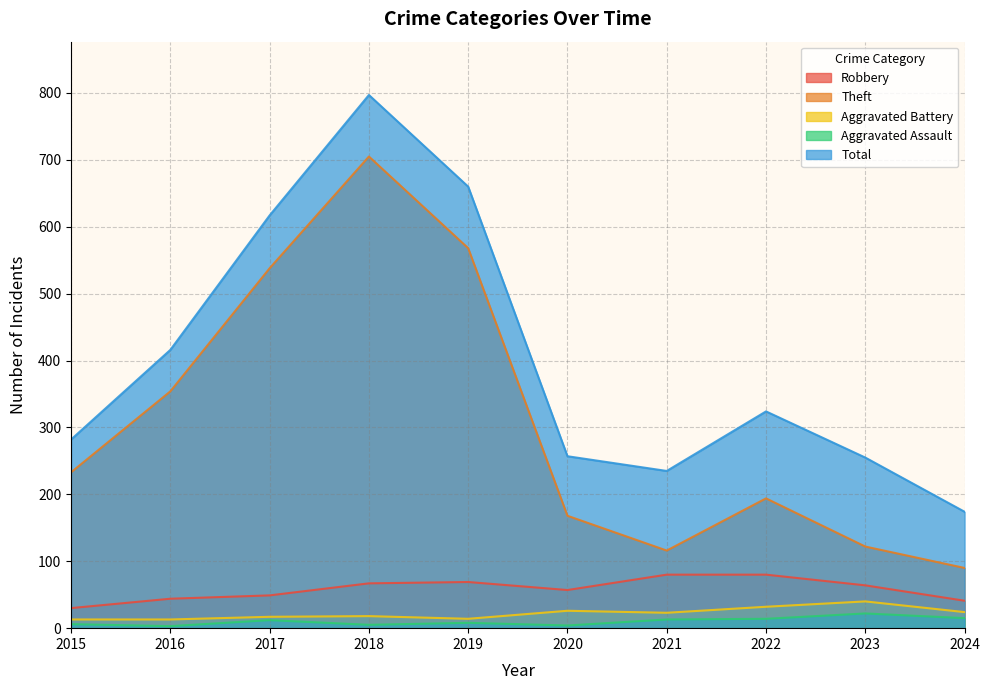

Reading left to right, extract all data points from this chart.

Robbery: 30	44	49	67	69	57	80	80	64	41
Theft: 233	354	538	705	568	168	116	194	122	90
Aggravated Battery: 13	13	17	18	14	26	23	32	40	24
Aggravated Assault: 6	3	12	5	8	4	13	14	22	15
Total: 282	416	617	797	660	257	235	324	255	174